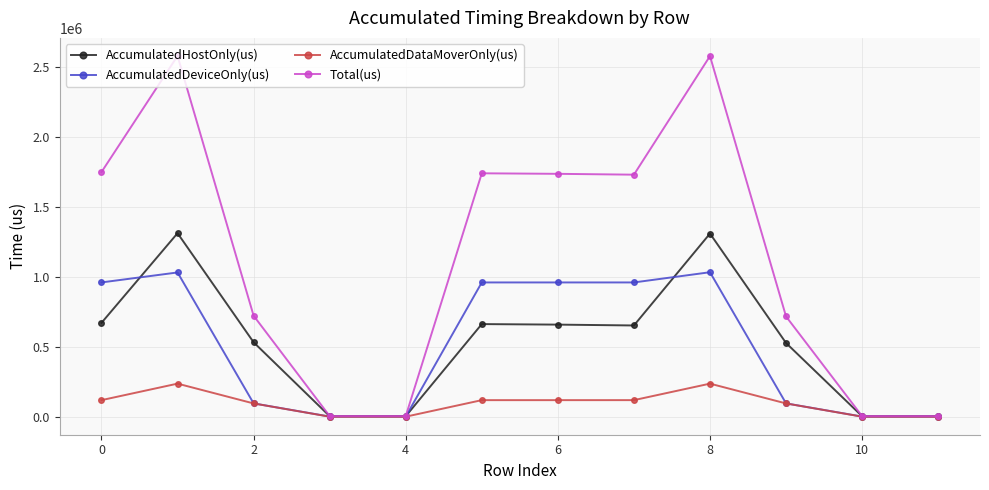

How many interior local peaks does the AccumulatedHostOnly(us) series have?

3